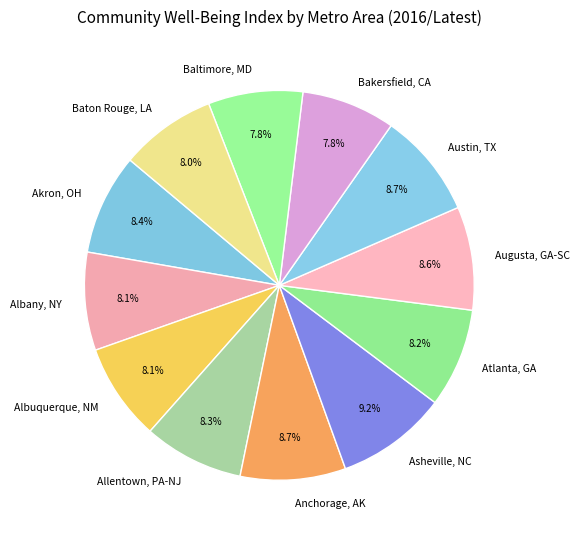

Between Albuquerque, NM and Anchorage, AK, which is larger?

Anchorage, AK